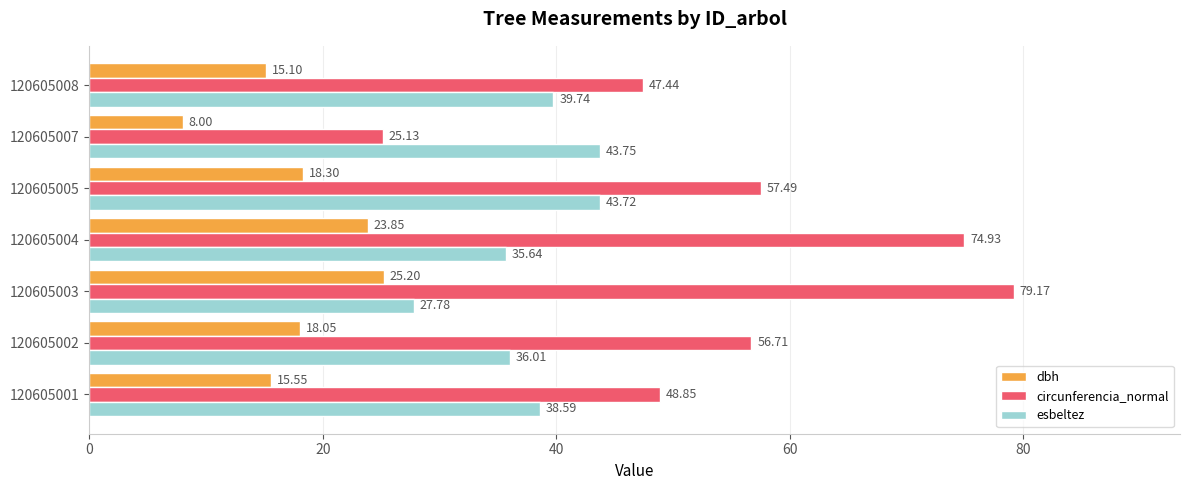

Which series has the largest total across all categories?

circunferencia_normal